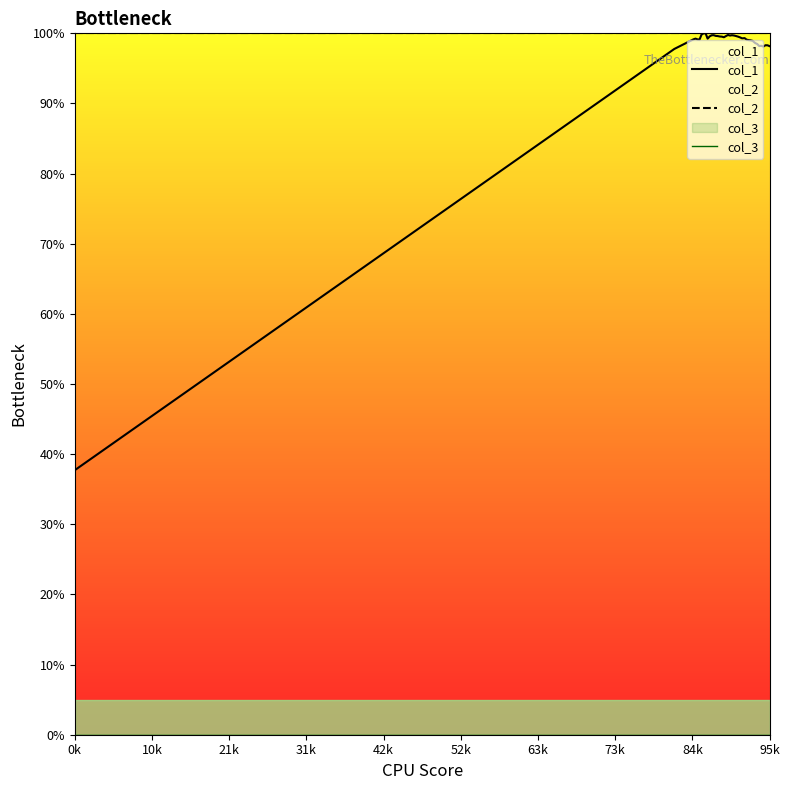

Does the chart have visible grid lines?

No